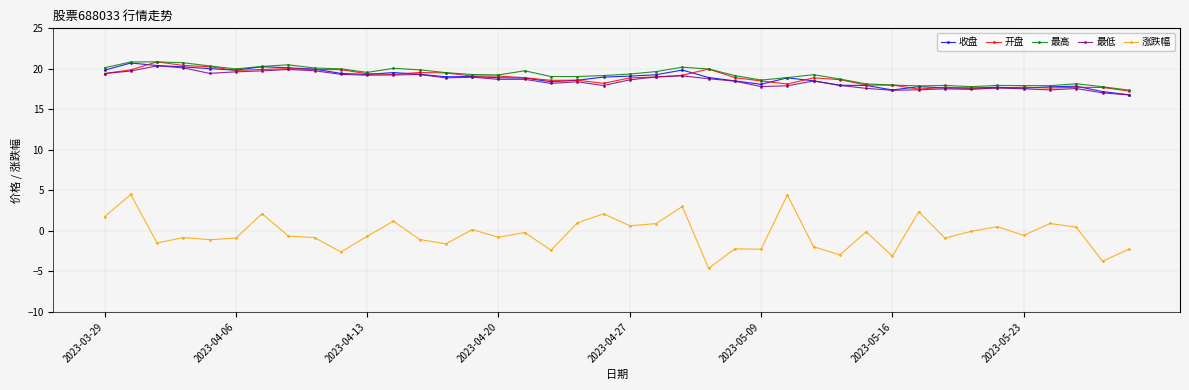

Does the chart have visible grid lines?

Yes